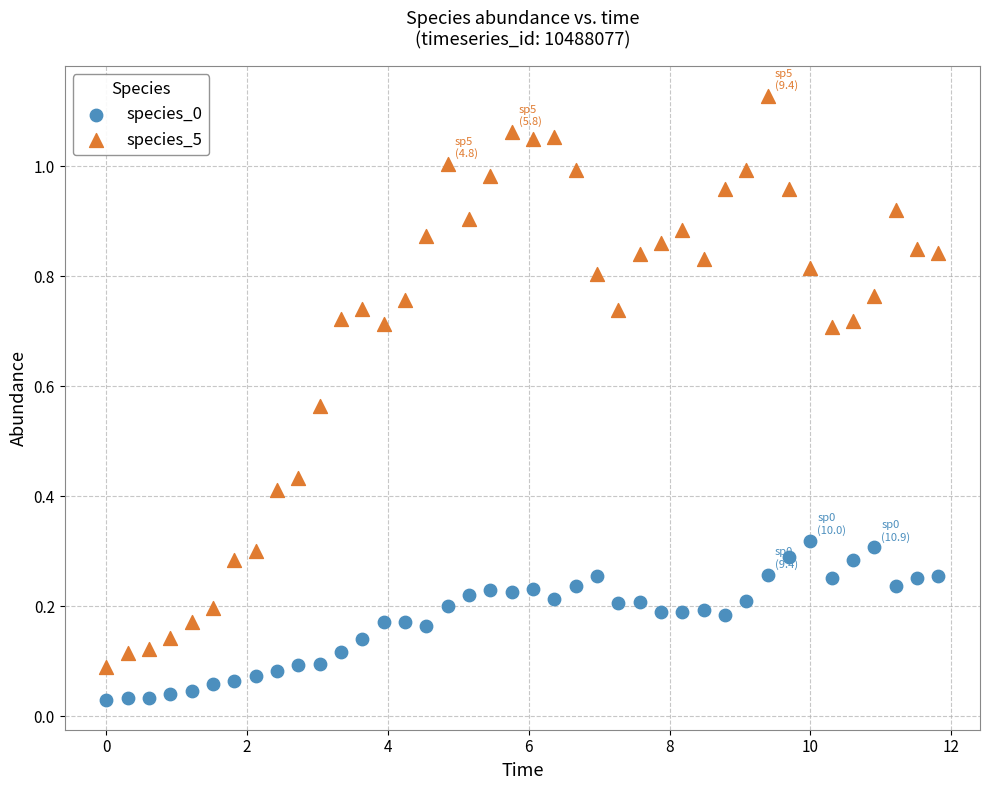

Across all data points, what is the range of X values (max minus min)?

11.8